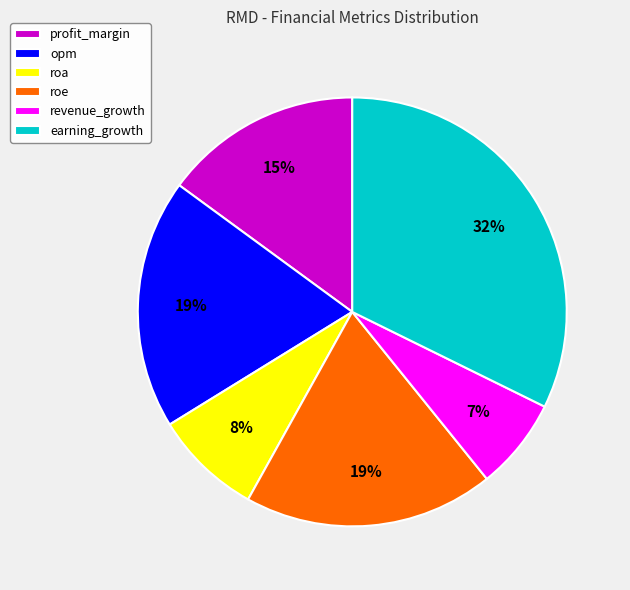

How many slices are in this pie chart?

6